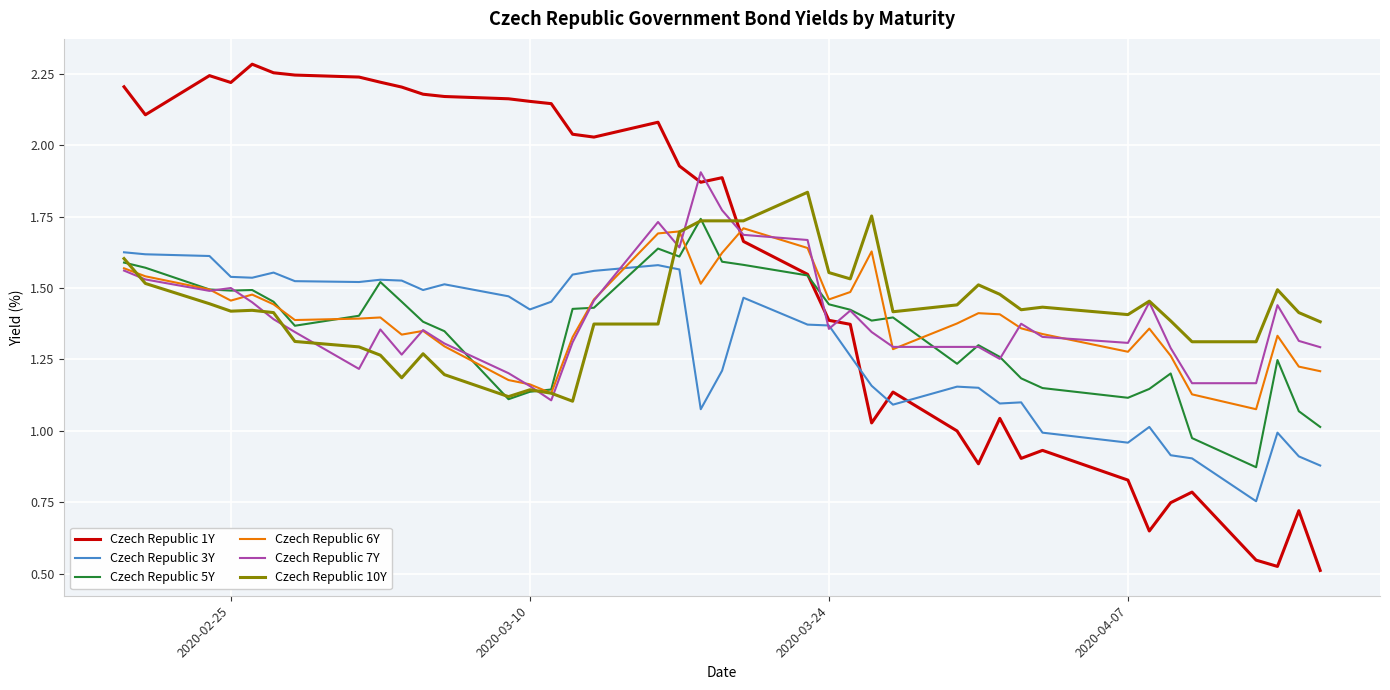

Which series has the largest total across all categories?

Czech Republic 1Y